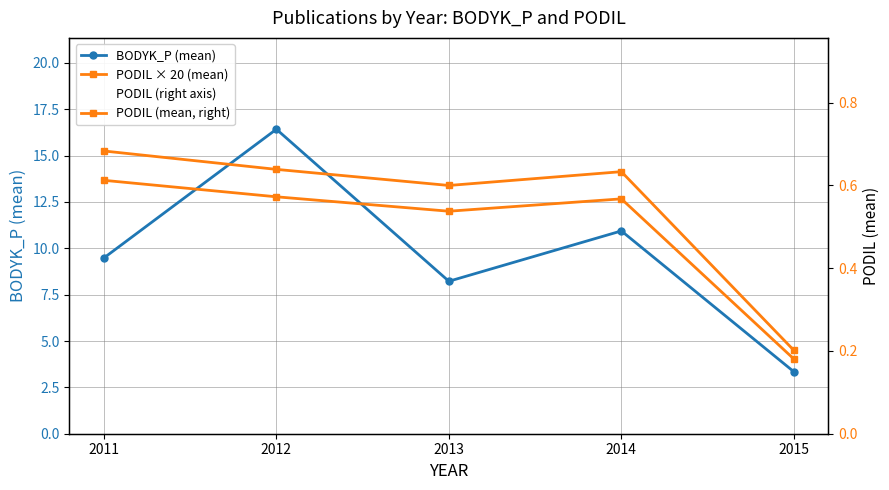

Does the chart display data point markers on the line(s)?

Yes